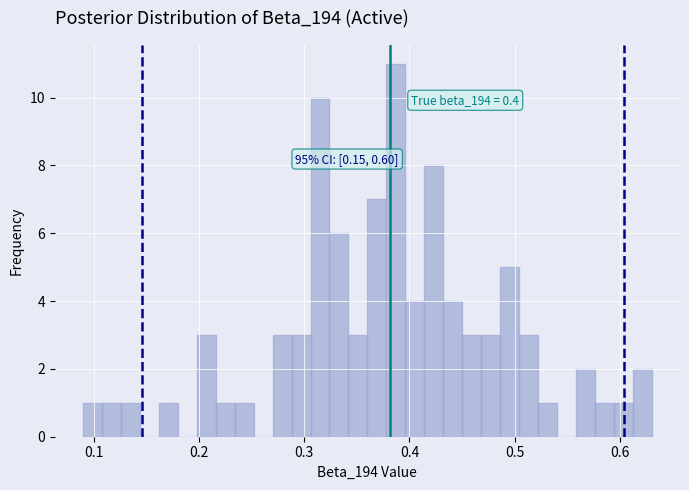

Around what value on the x-axis is the tallest bar? Give the approximate position of its centre, as read against the axis.

0.39